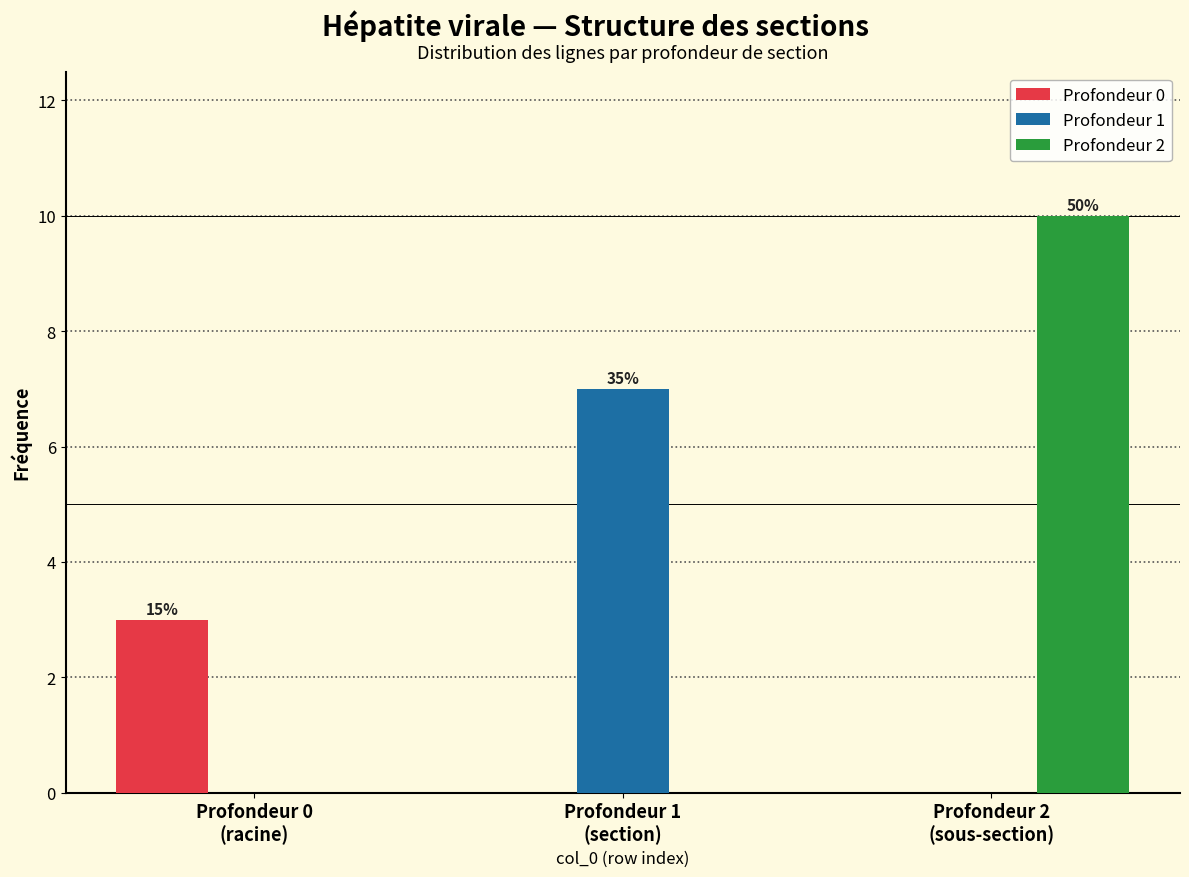

What is the sum of all Profondeur 1 values?

7